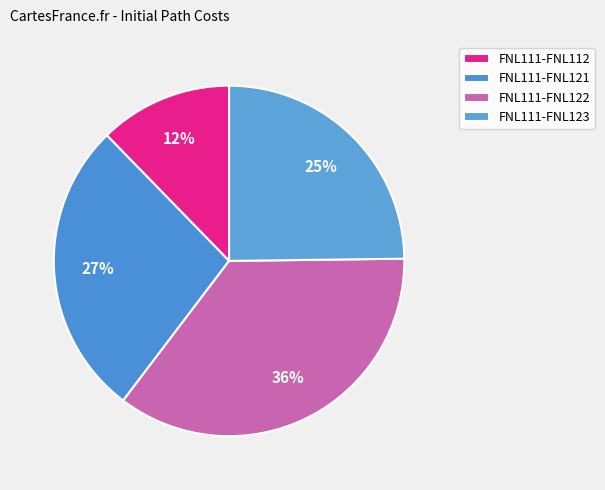

How many slices are in this pie chart?

4